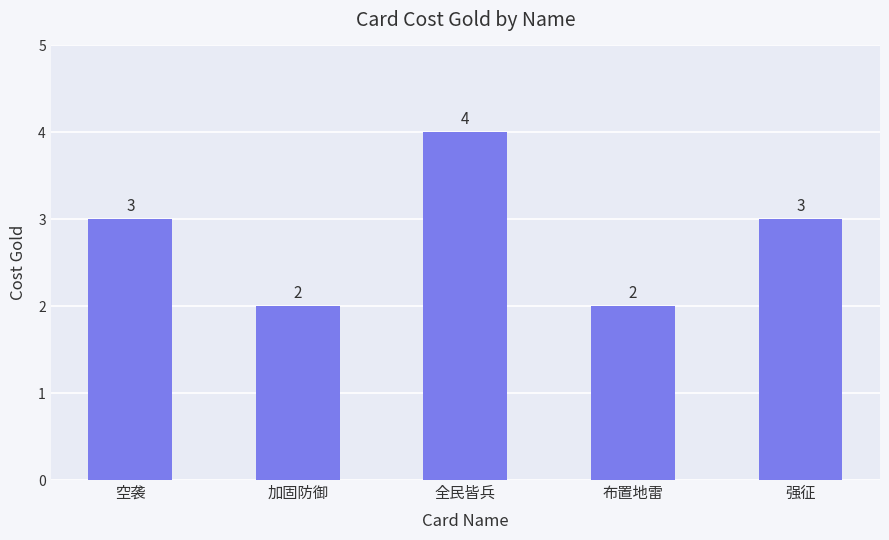

What is the value of the 5th bar from the left?

3